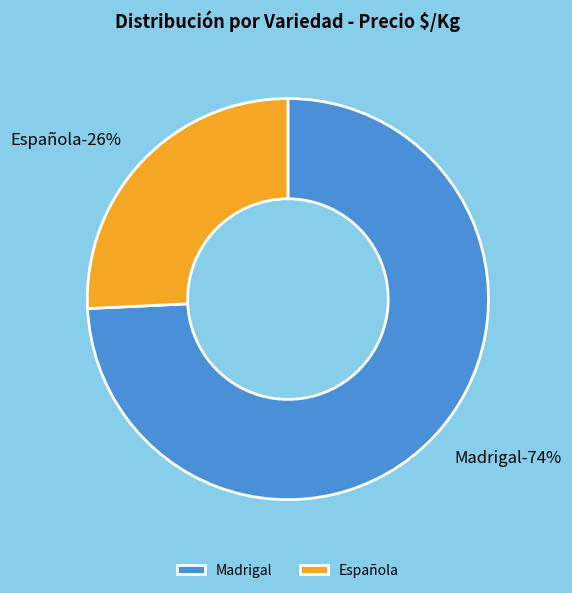

True or false: Madrigal accounts for 39% of the total.

False